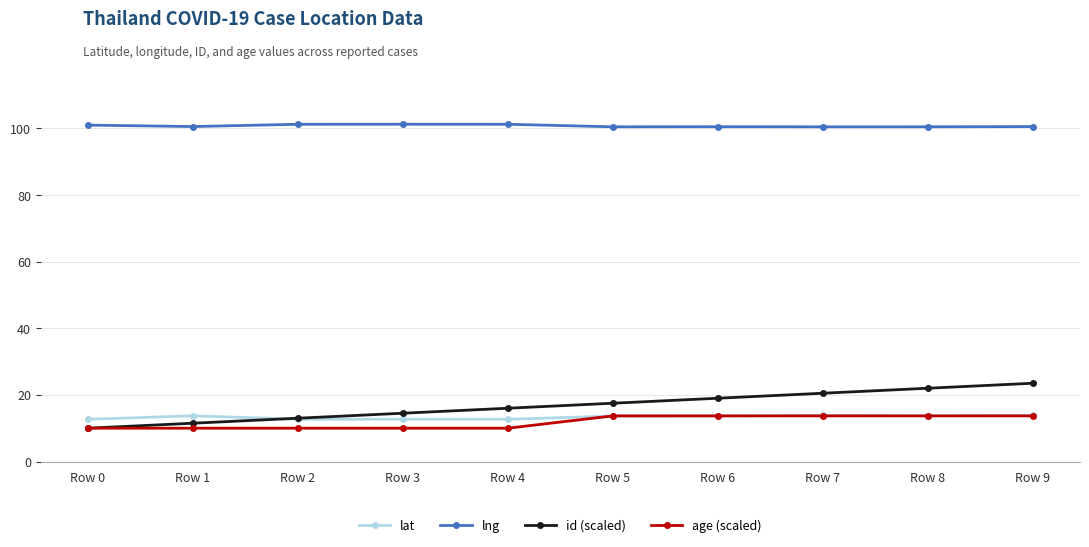

What is the value of the age (scaled) point at the 8th from the left?

13.7